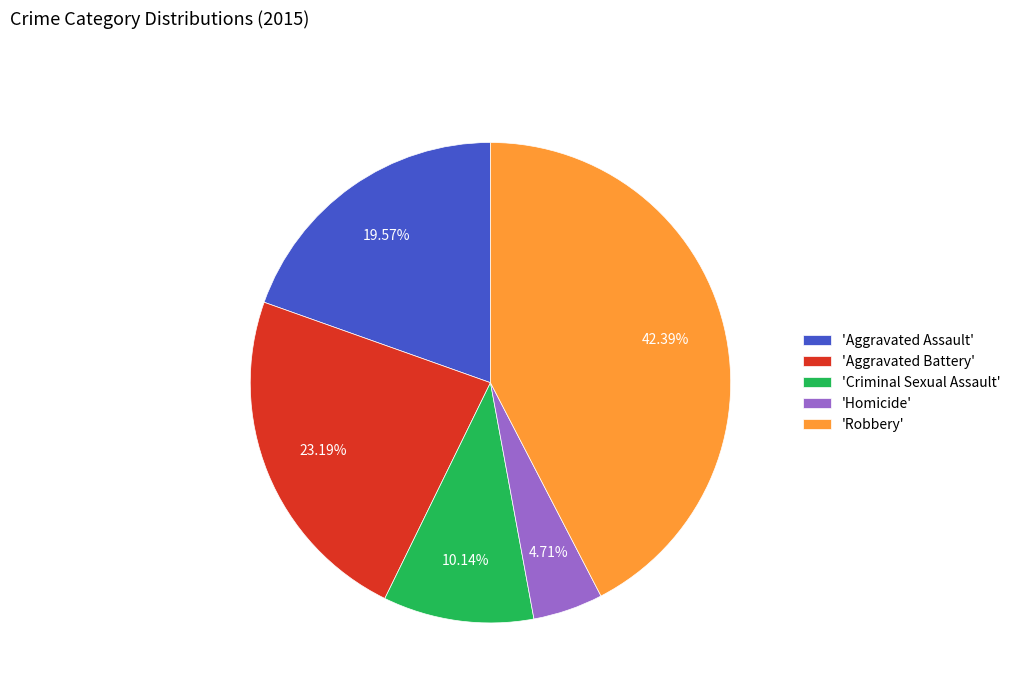

Is the sum of 'Homicide' and 'Aggravated Battery' greater than half?

No